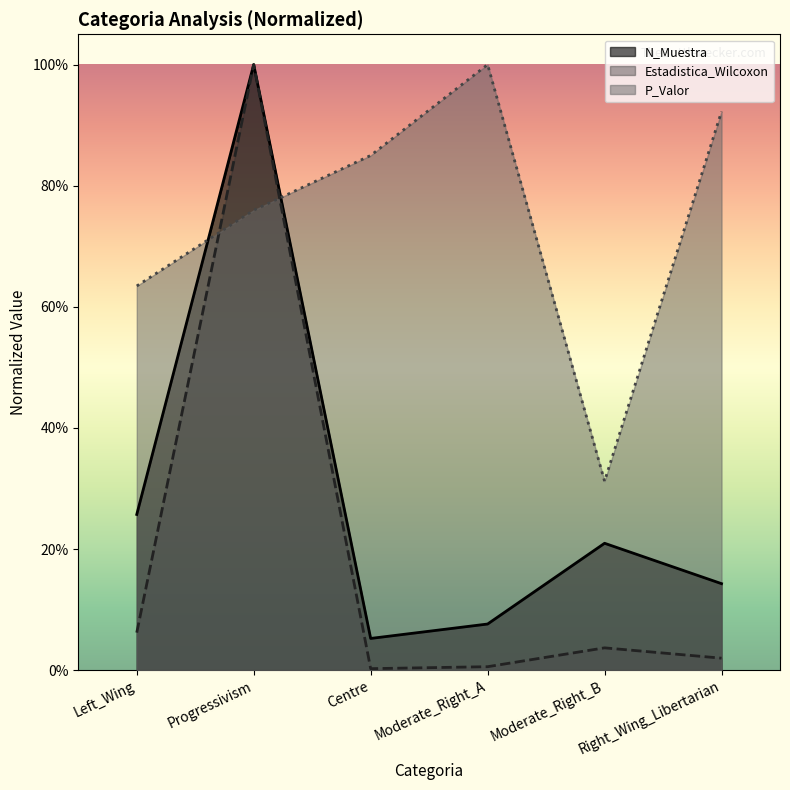

Which series has the largest total across all categories?

P_Valor